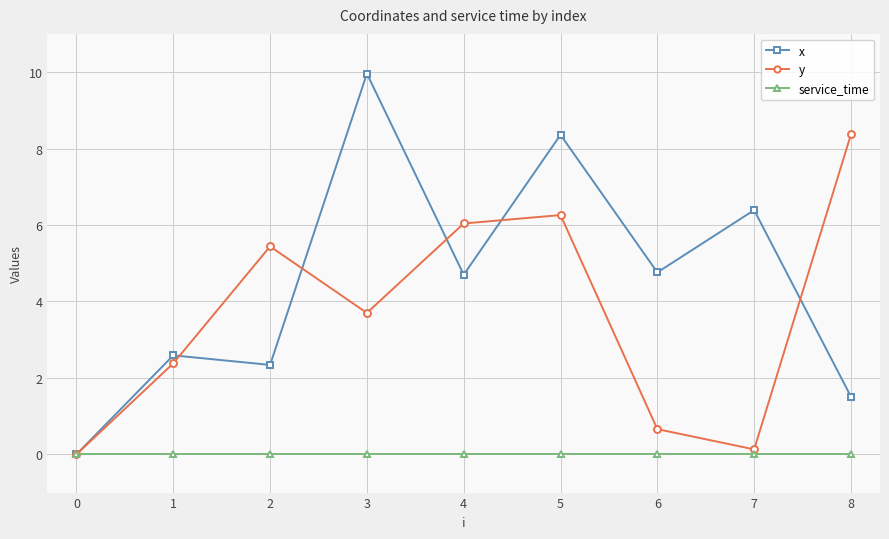

True or false: x has more than 2 interior local peaks.

True